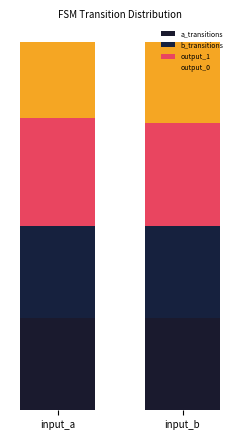

Are the bars grouped side by side (vs. stacked)?

No